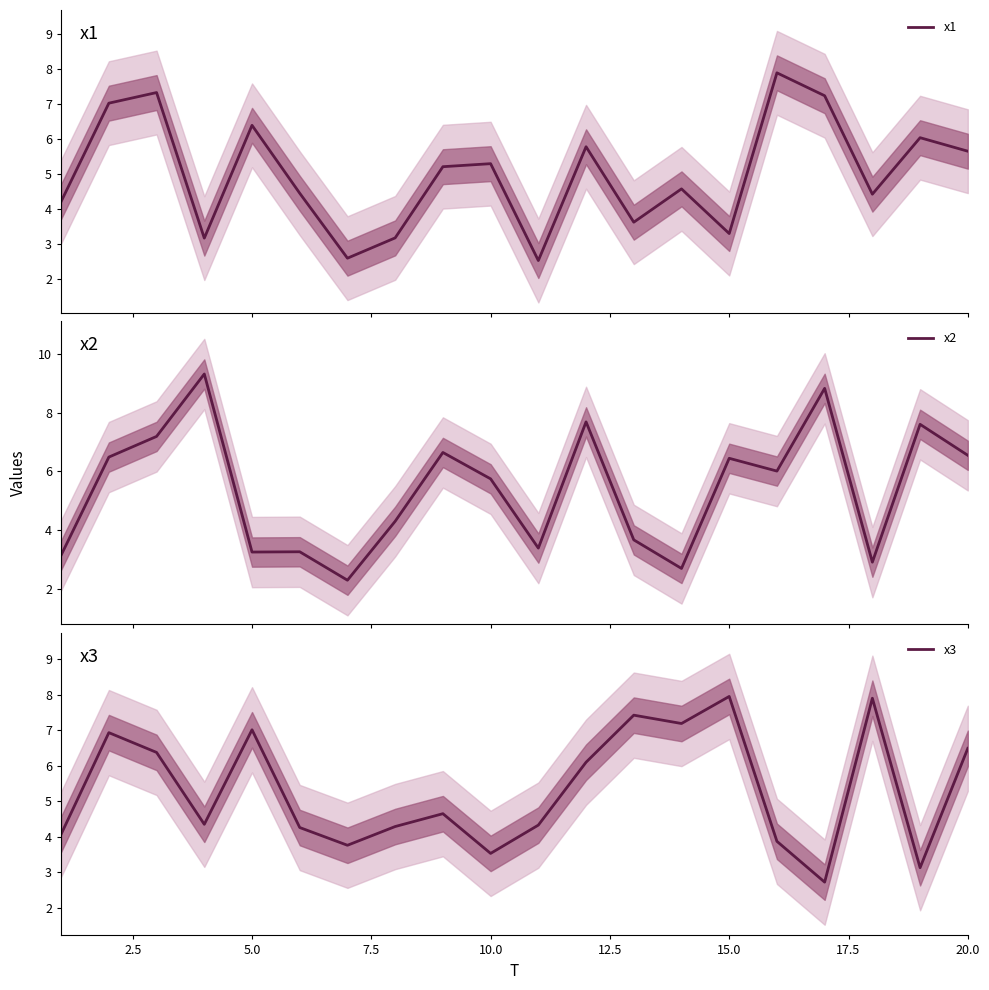

How many lines are shown in the chart?

3